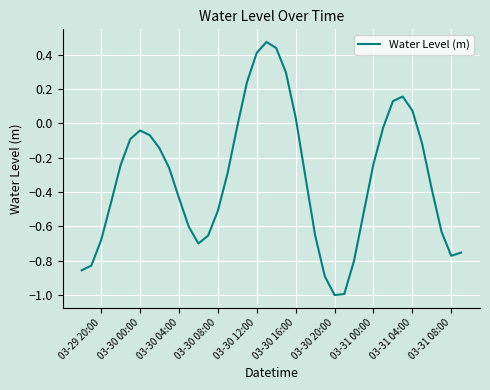

What is the difference between the maximum and minimum values?

1.5